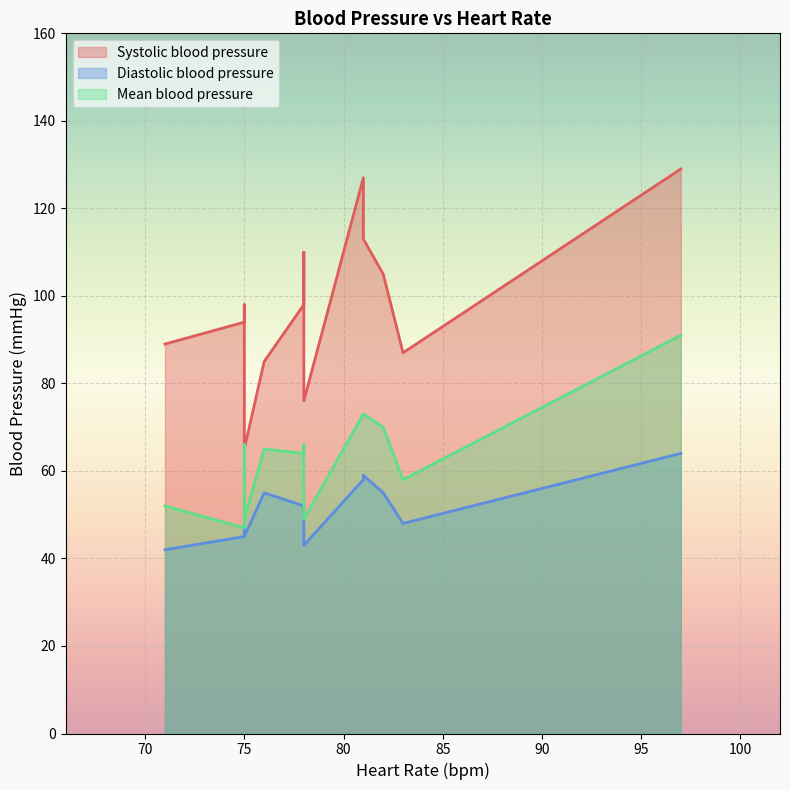

What is the approximate value of Diastolic blood pressure at 83?

48